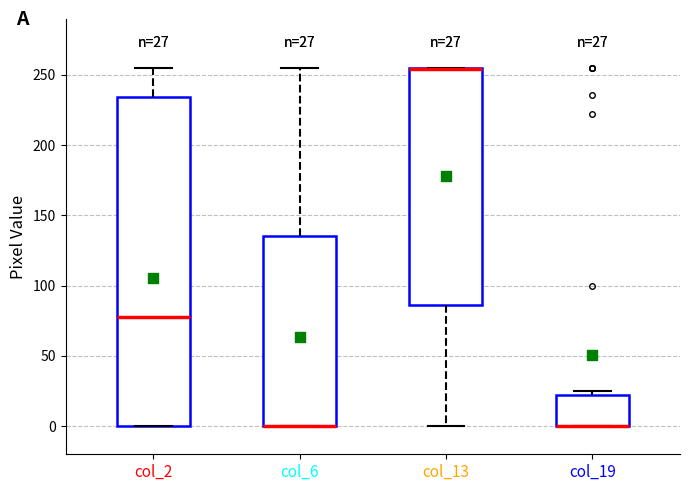

Comparing the boxes themselves (not the whiskers), which one is the tallest?

col_2